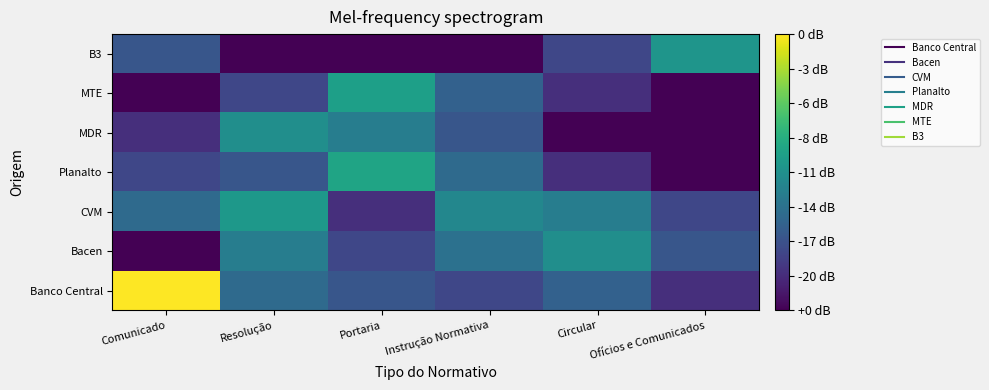

Rank the series by their maximum value, from highest to lowest.

Banco Central, Planalto, MTE, CVM, B3, Bacen, MDR